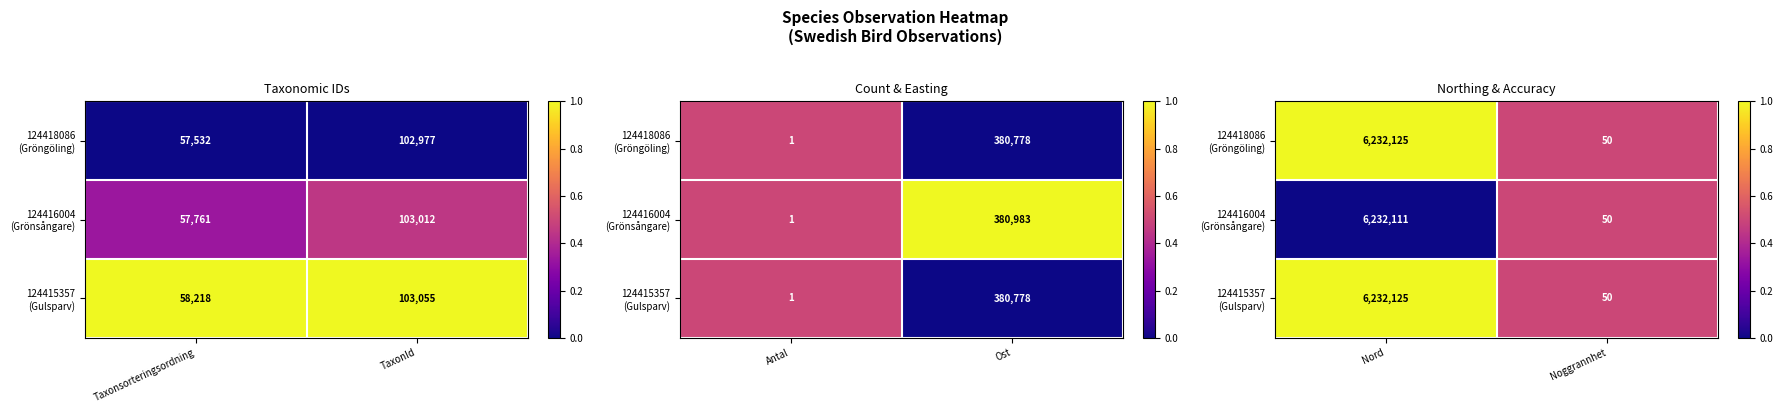

Is the value of 124418086 (Gröngöling) at Nord greater than the value of 124415357 (Gulsparv) at Nord?

No